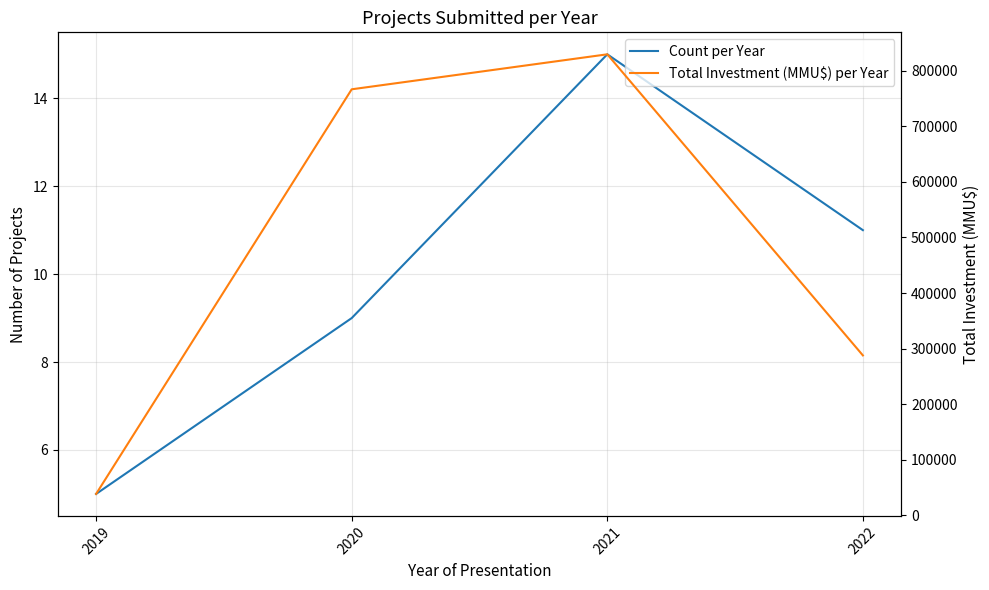

How many values in the Total Investment (MMU$) per Year series exceed 766590?

1